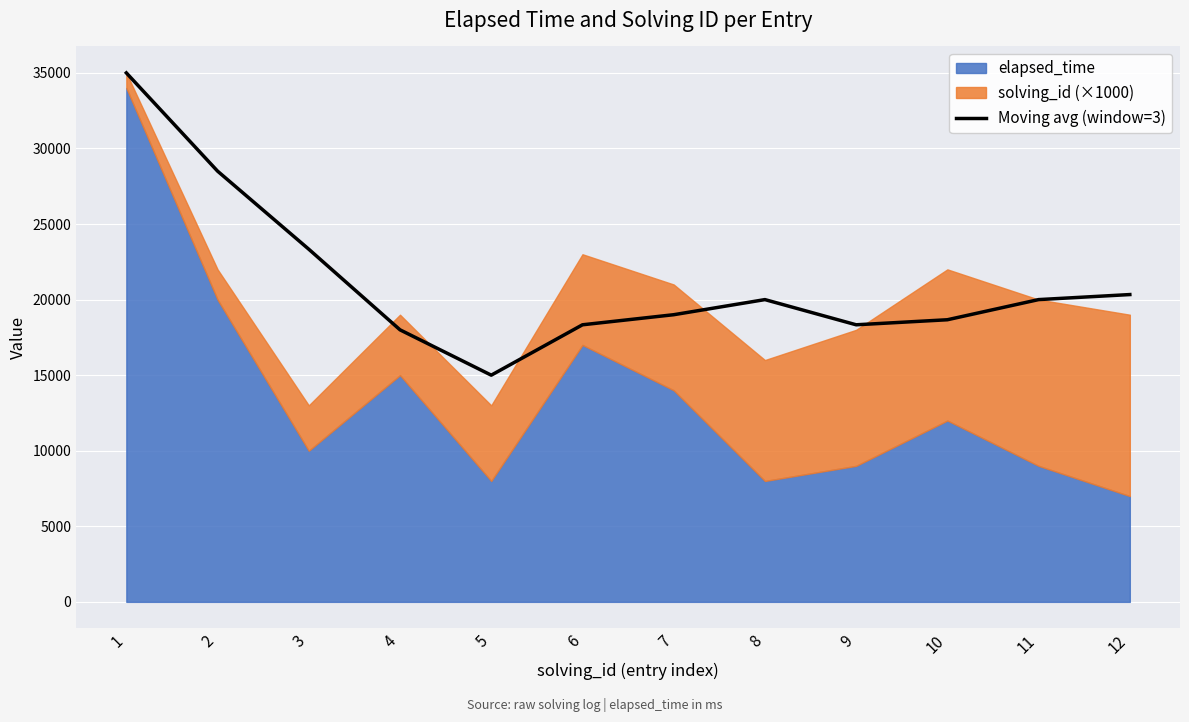

Where is the first local maximum?

8